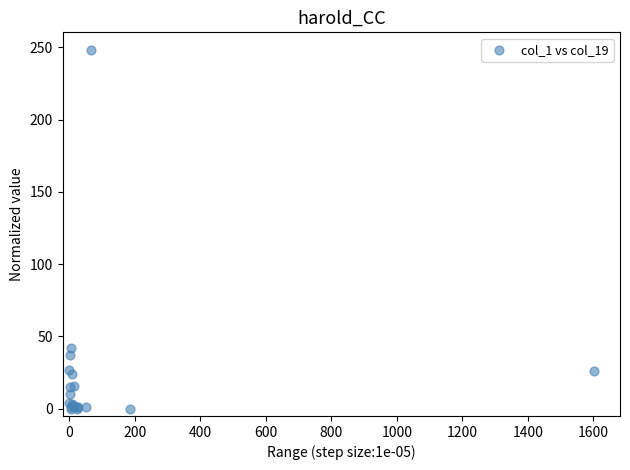

What Y value in the scatter plot is closest to 124?

42